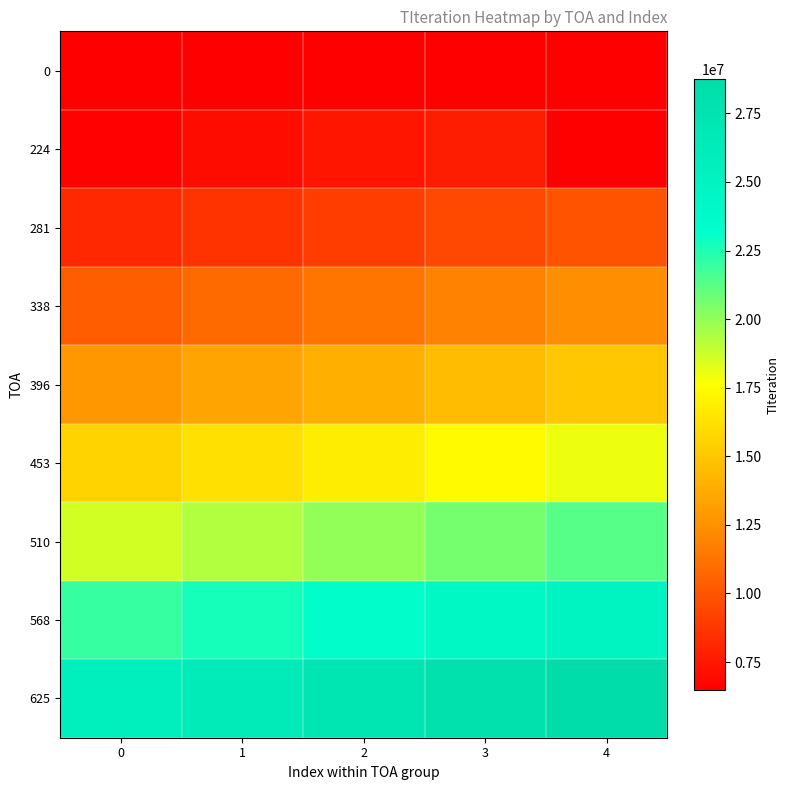

True or false: 568 has a value of 36196085.4 at 4.

False